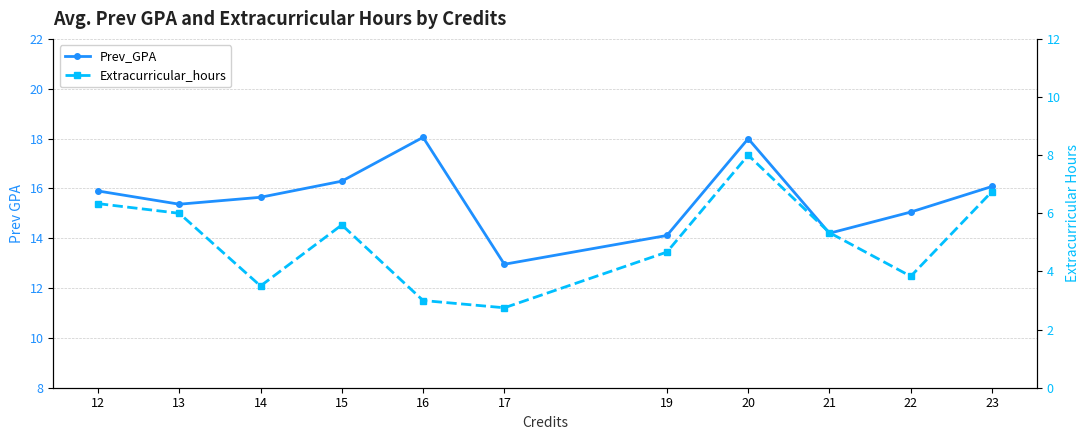

How many lines are shown in the chart?

2